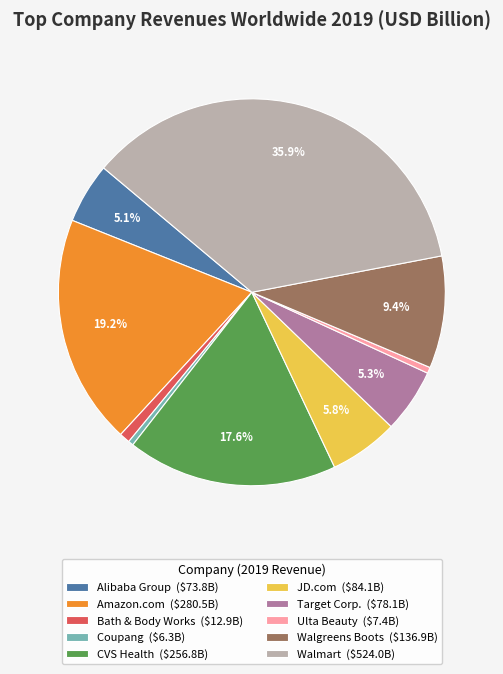

Does Amazon.com ($280.5B) represent more than half of the total?

No